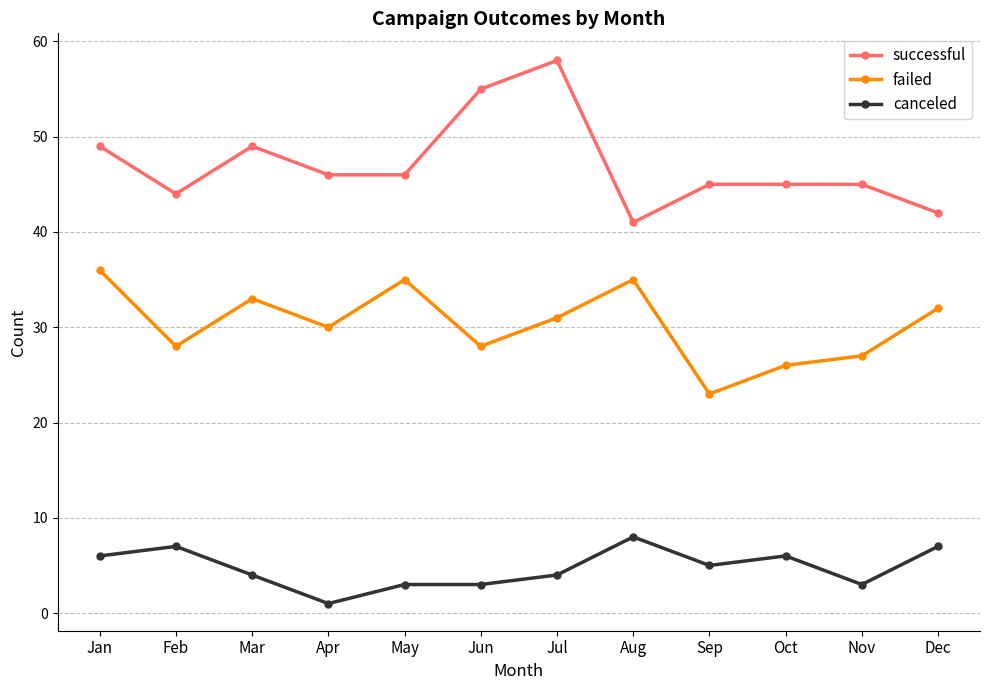

What is the lowest value of the successful series?

41